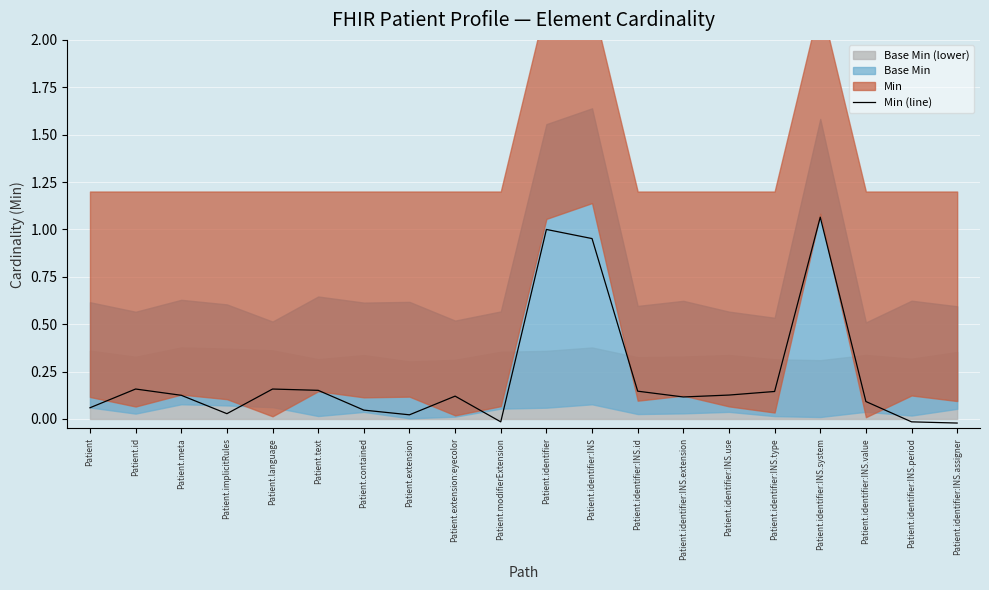

List the labels in order of value, largest first.

Patient.identifier:INS.system, Patient.identifier, Patient.identifier:INS, Patient.id, Patient.language, Patient.text, Patient.identifier:INS.id, Patient.identifier:INS.type, Patient.identifier:INS.use, Patient.meta, Patient.extension:eyecolor, Patient.identifier:INS.extension, Patient.identifier:INS.value, Patient, Patient.contained, Patient.implicitRules, Patient.extension, Patient.identifier:INS.period, Patient.modifierExtension, Patient.identifier:INS.assigner